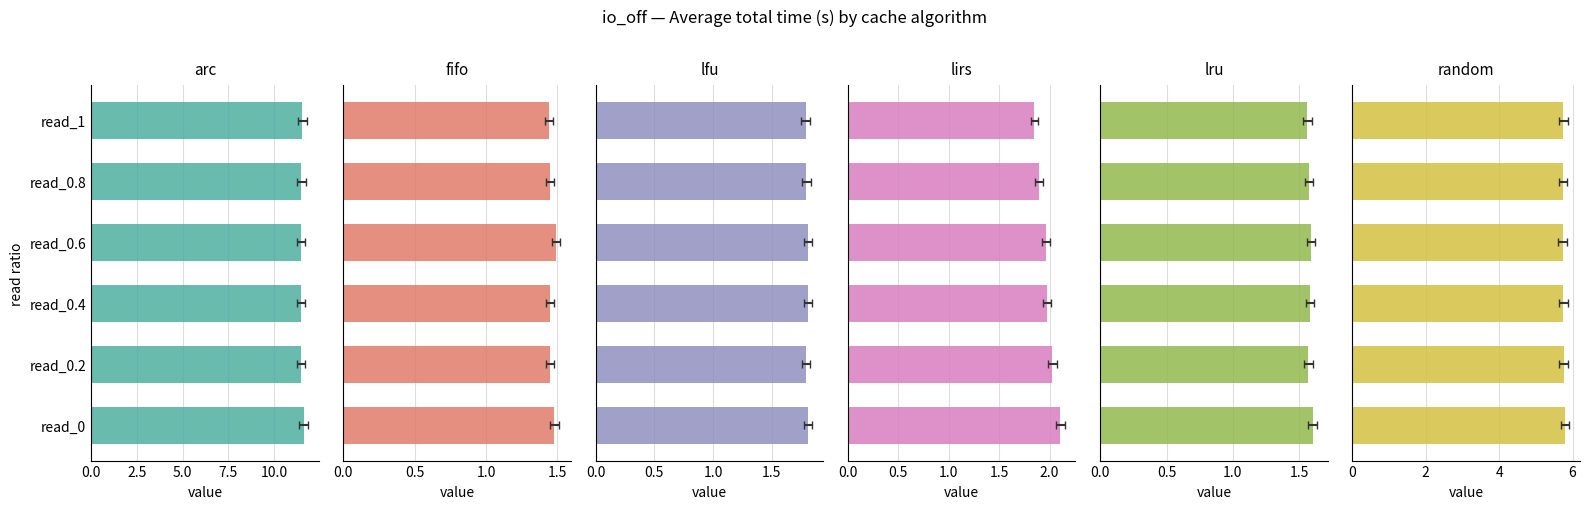

Rank the series by their maximum value, from highest to lowest.

arc, random, lirs, lfu, lru, fifo